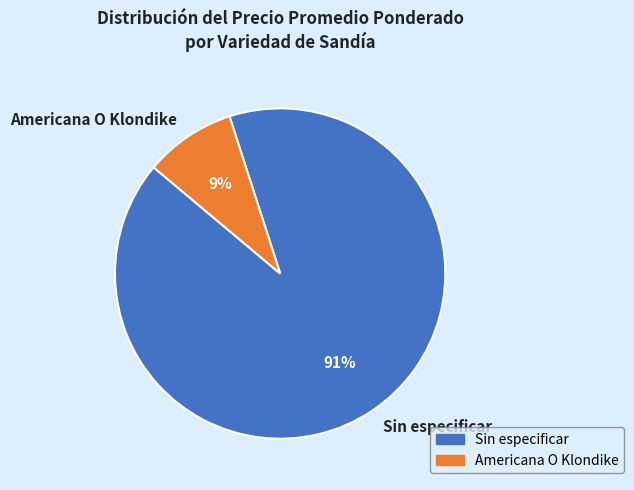

Between Americana O Klondike and Sin especificar, which is larger?

Sin especificar